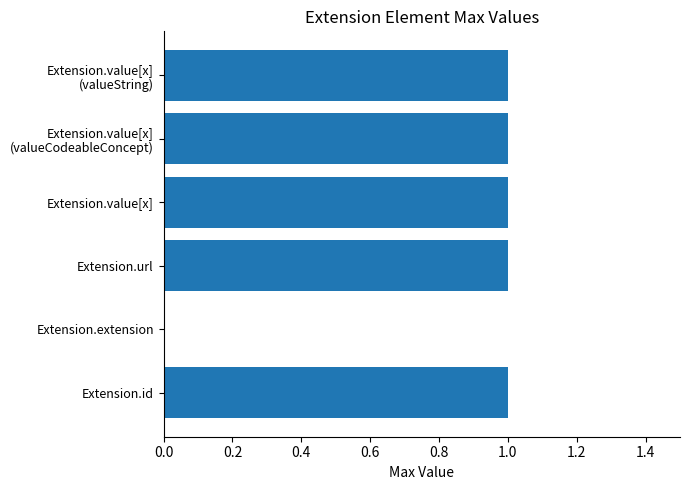

What is the sum of all values?

5